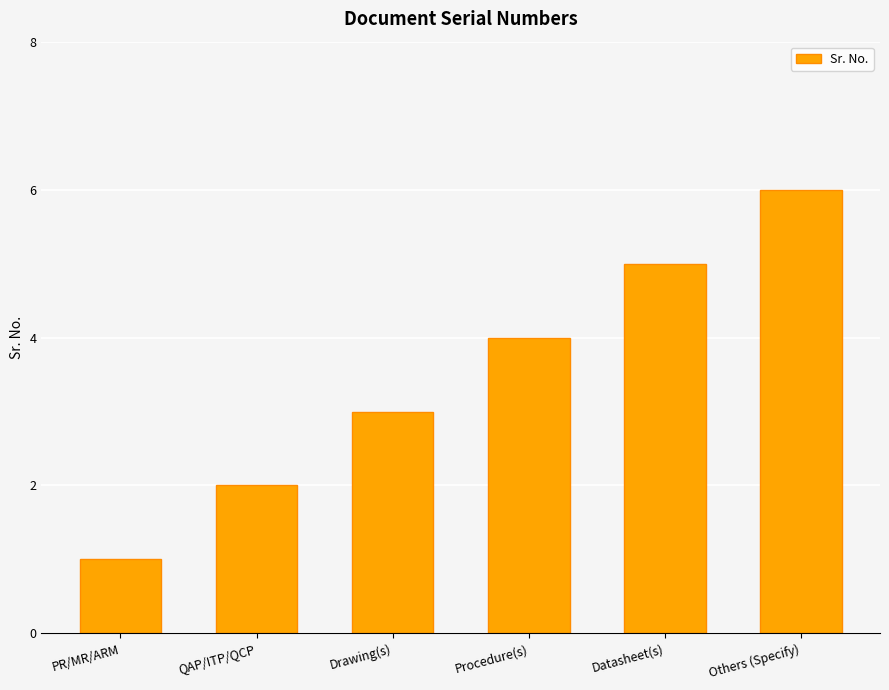

Reading left to right, extract all data points from this chart.

PR/MR/ARM=1	QAP/ITP/QCP=2	Drawing(s)=3	Procedure(s)=4	Datasheet(s)=5	Others (Specify)=6